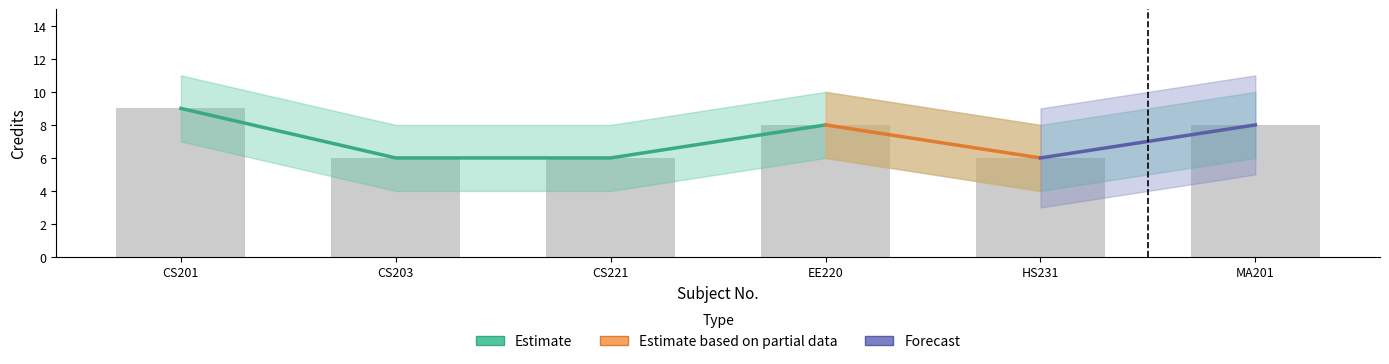

Count the number of categories in the chart.

6